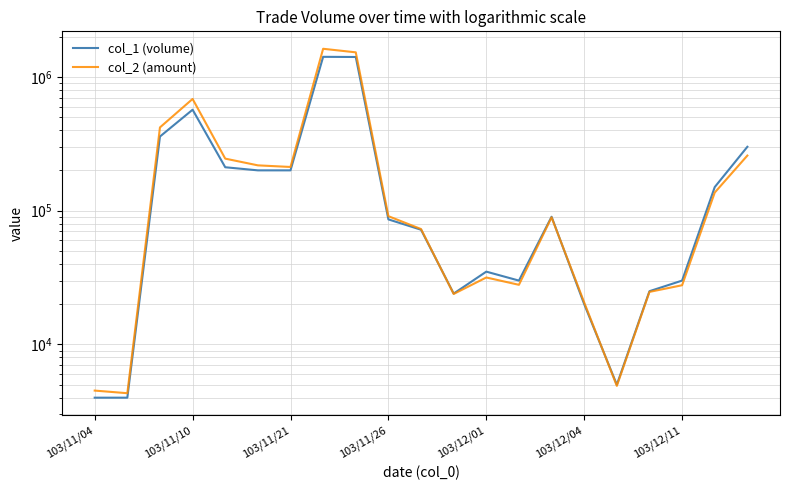

What are all the series names shown in the legend?

col_1 (volume), col_2 (amount)